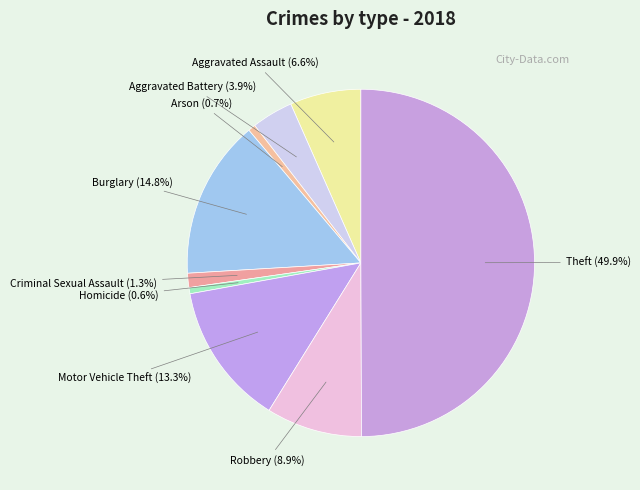

What percentage is the Robbery slice, to the nearest percent?

9%